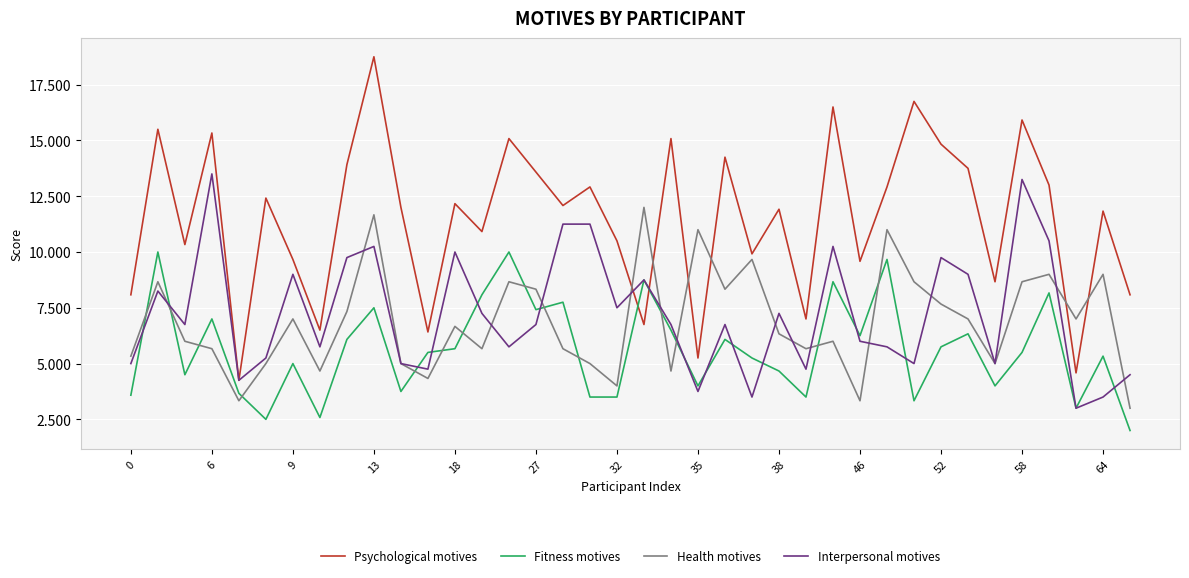

What is the smallest value displayed?

2.0